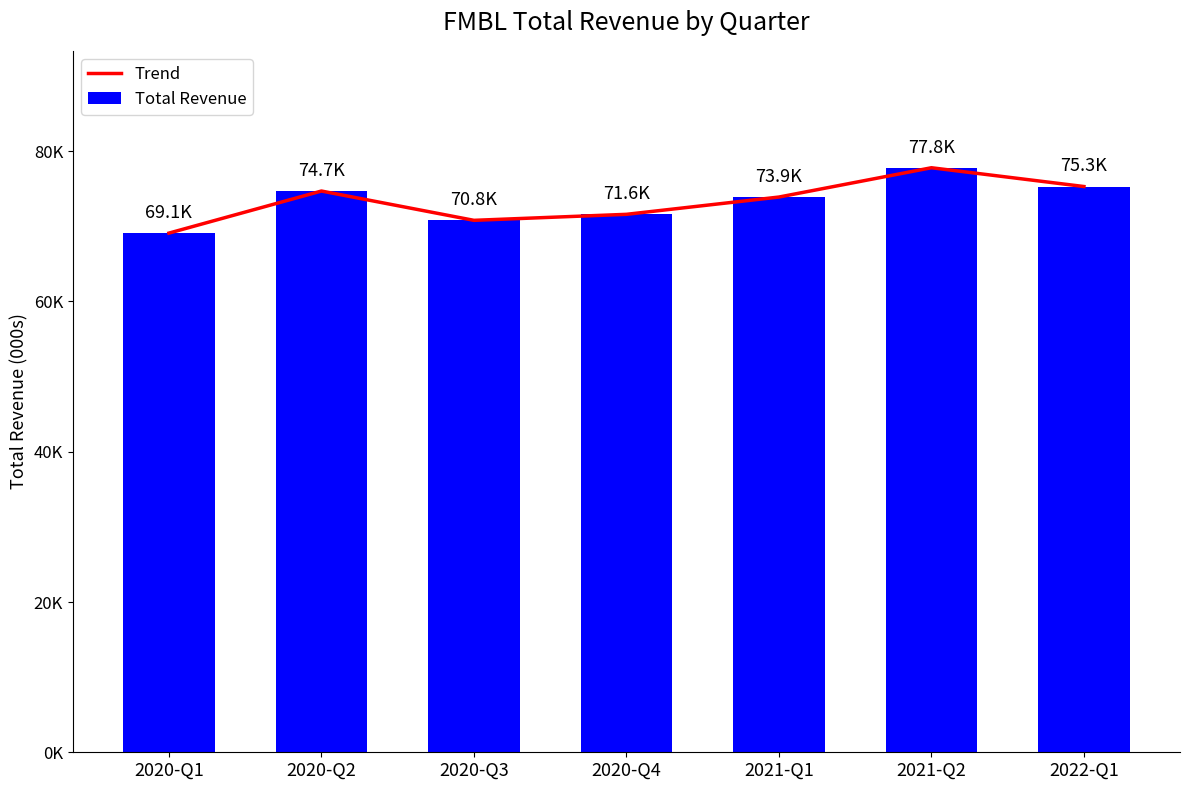

Rank the categories by Total Revenue value from highest to lowest.

2021-Q2, 2022-Q1, 2020-Q2, 2021-Q1, 2020-Q4, 2020-Q3, 2020-Q1